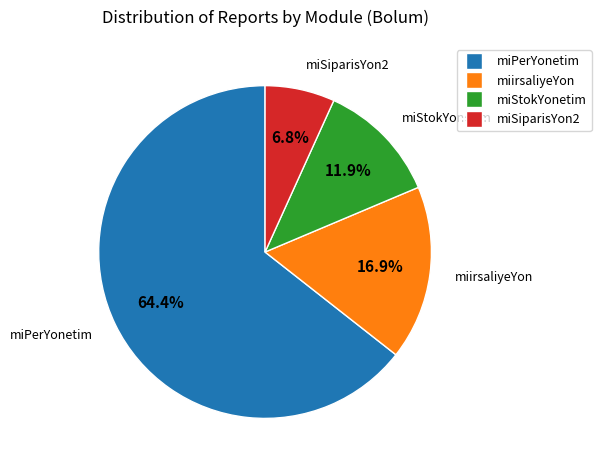

To the nearest percent, what is the difference between the largest and smallest slice percentages?

58%